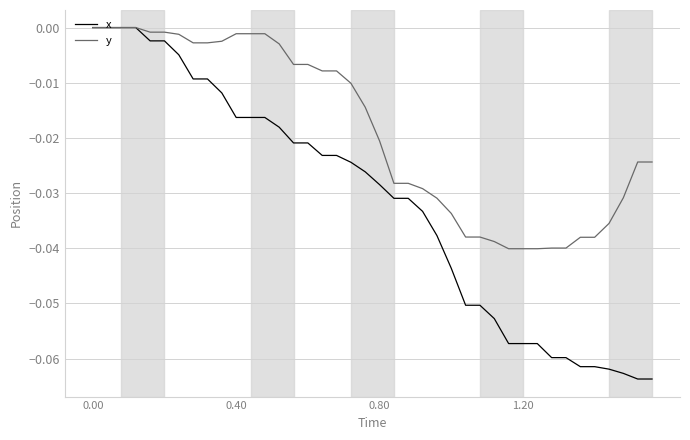

Which series has the largest range (max minus min)?

x